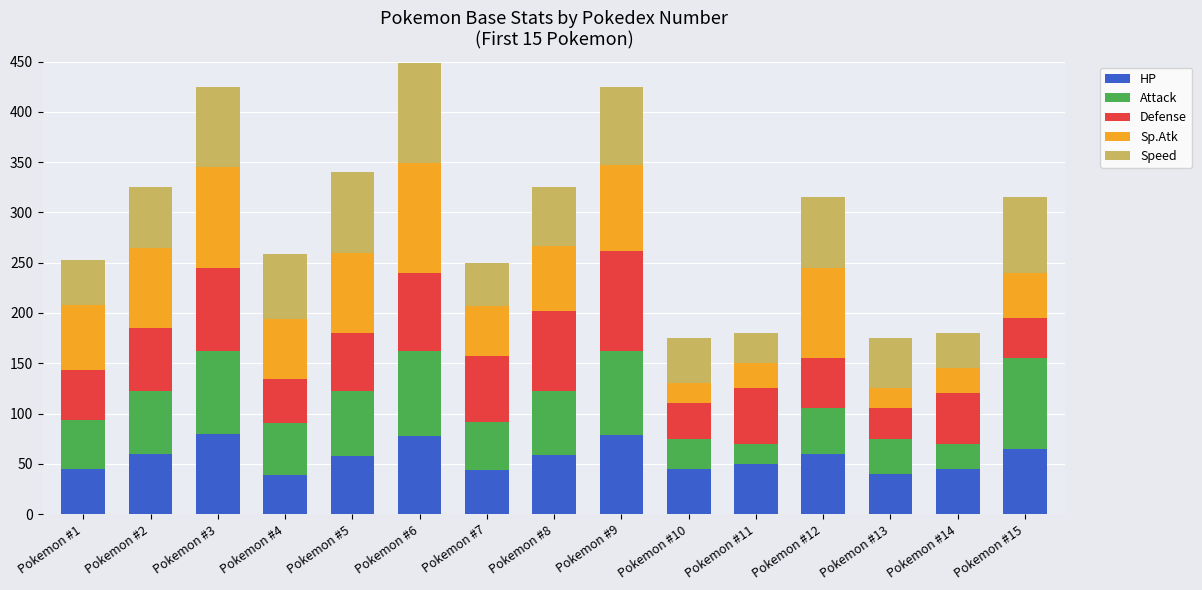

What is the total value across all series at Pokemon #3?

425